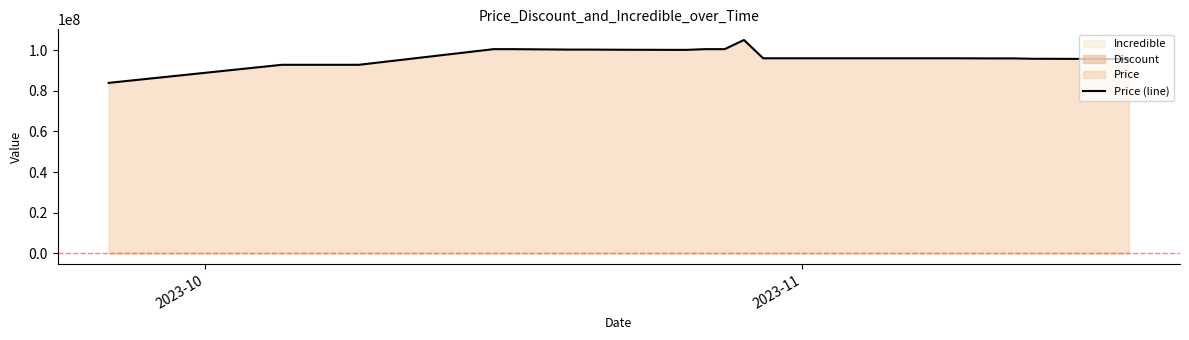

What is the highest value of the Price (line) series?

105000000